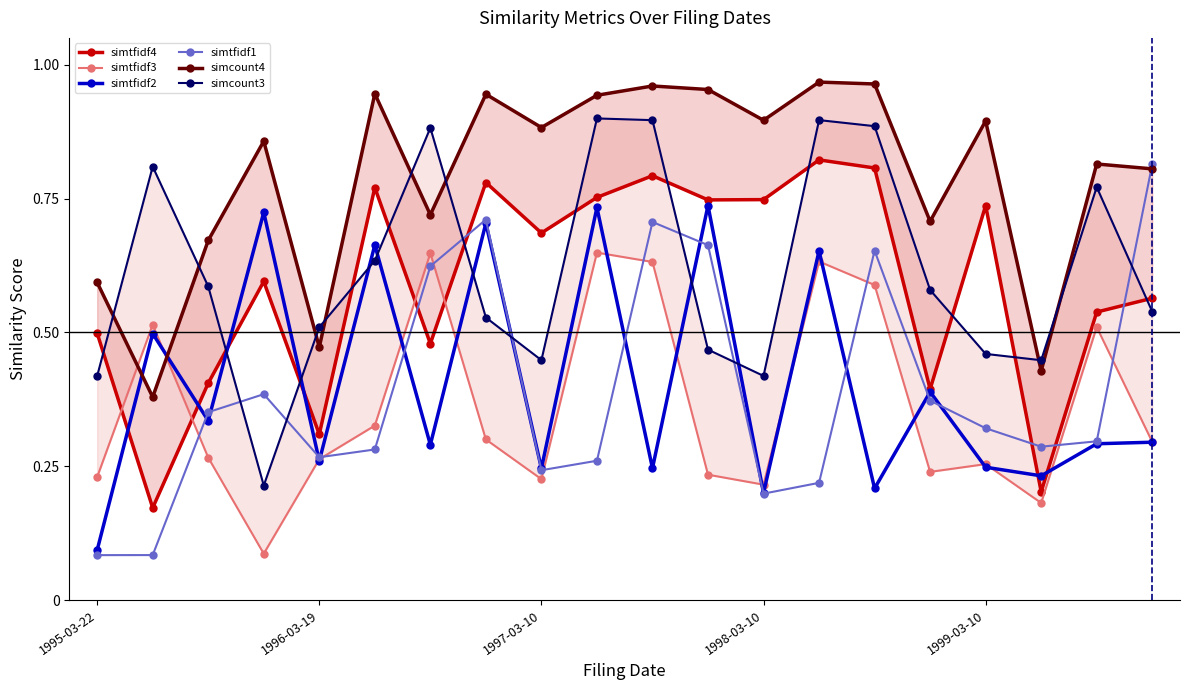

True or false: simtfidf1 has more than 0 points higher than both neighbors.

True